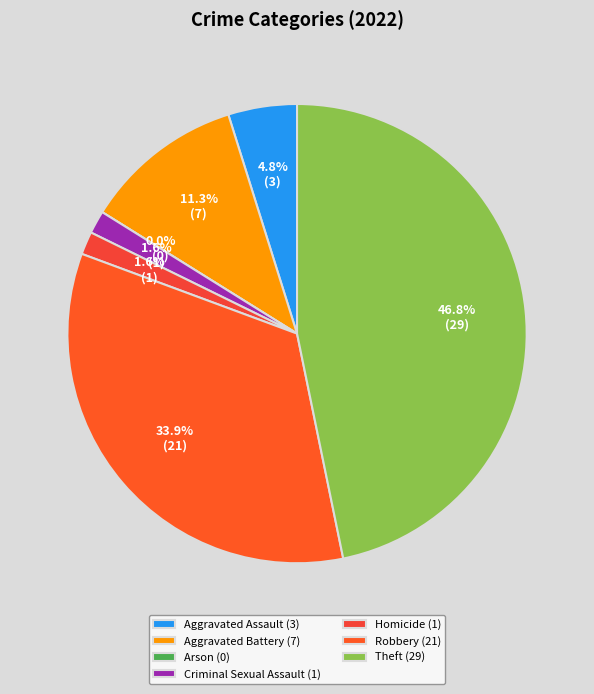

Does Aggravated Assault represent more than half of the total?

No